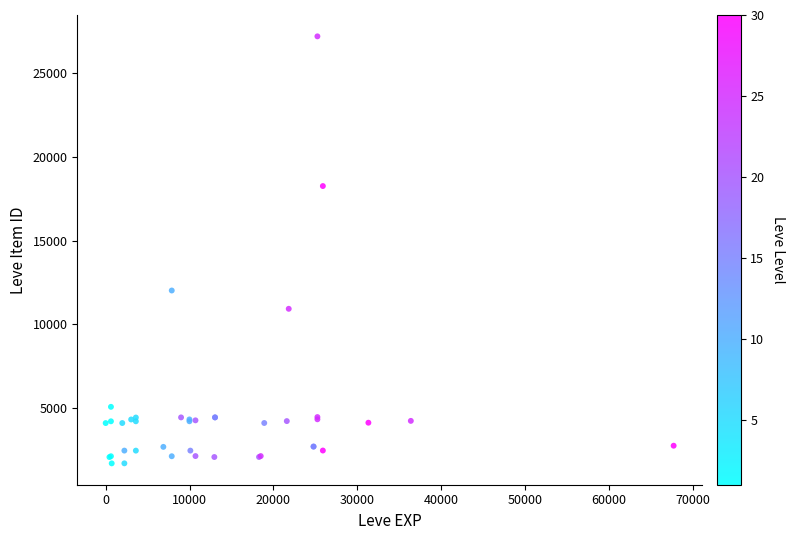

What Y value in the scatter plot is closest to 14448?

12018